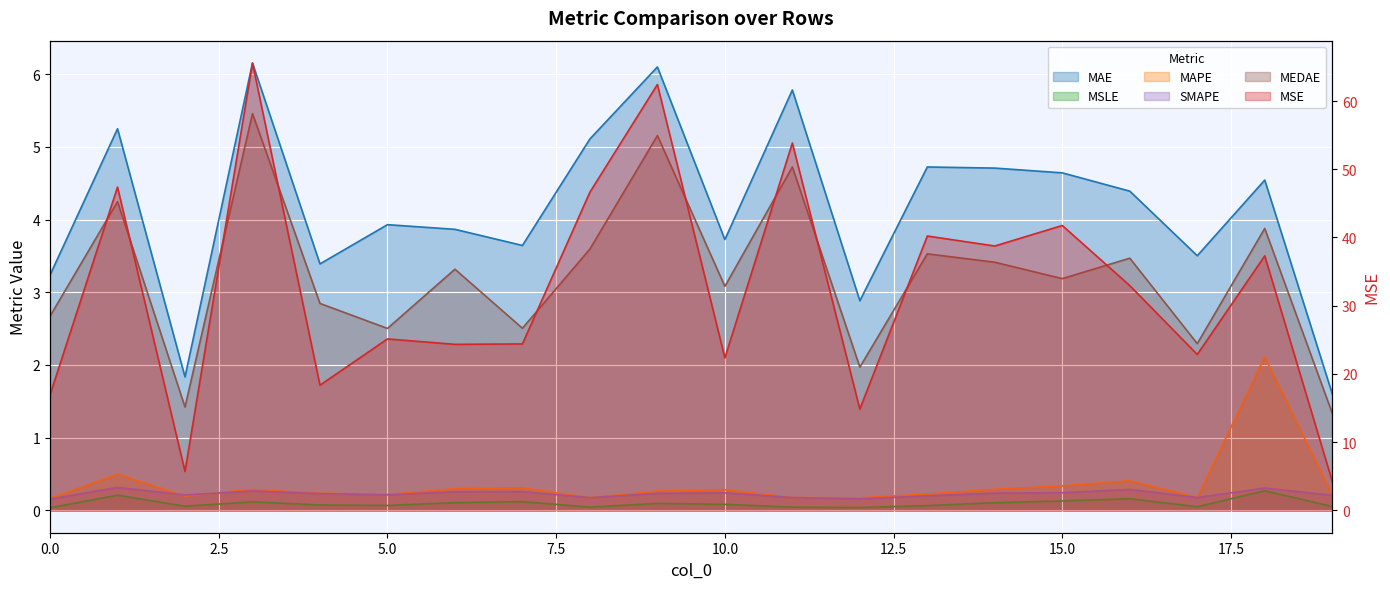

True or false: MSE and SMAPE intersect in this chart.

False